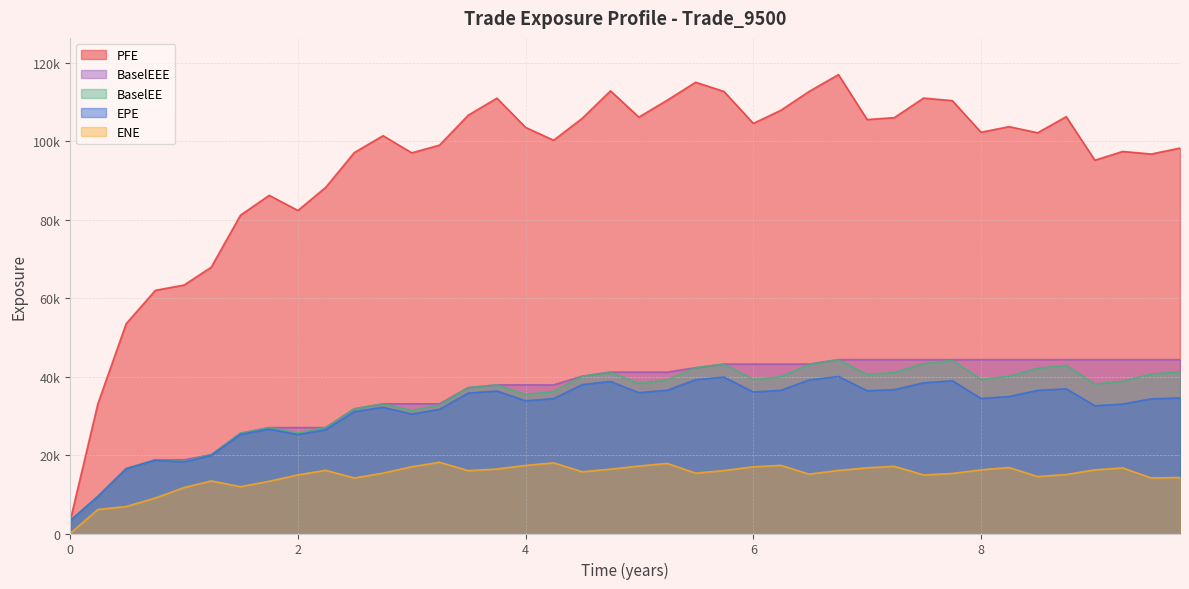

True or false: EPE and BaselEEE intersect in this chart.

False